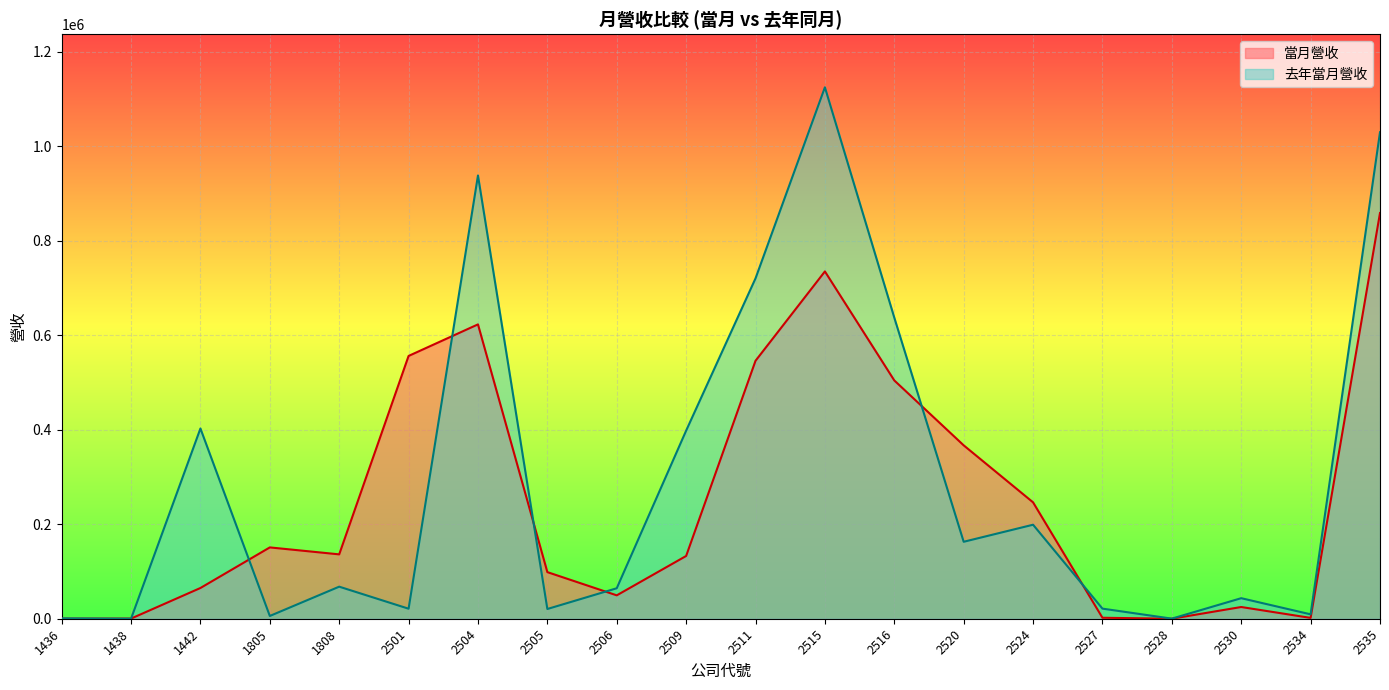

Rank the series at 2520 from highest to lowest value.

當月營收, 去年當月營收